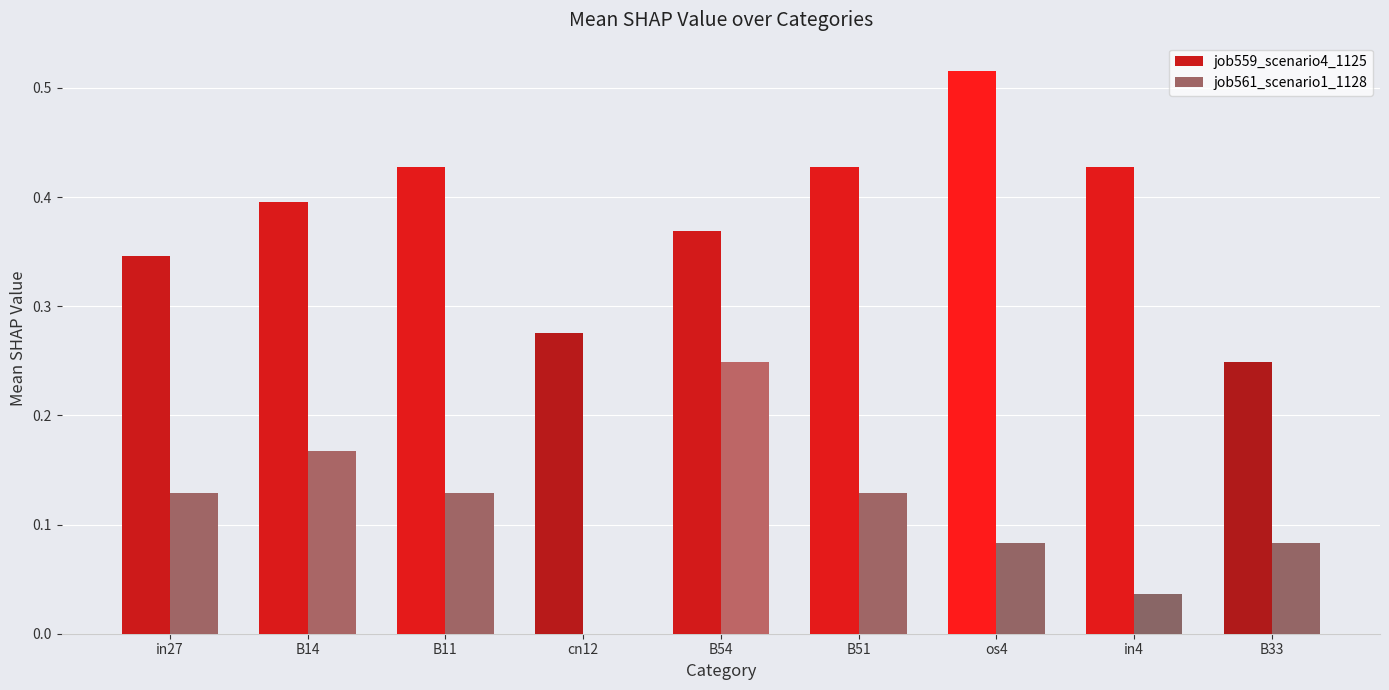

How many data points does each series have?

9